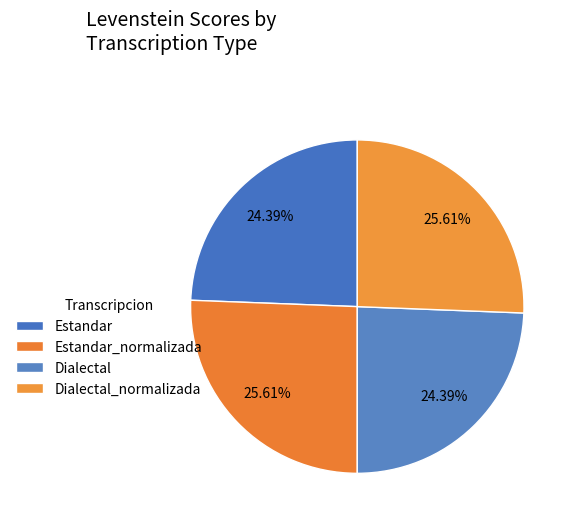

The Estandar_normalizada slice represents 26% of the pie. True or false?

True